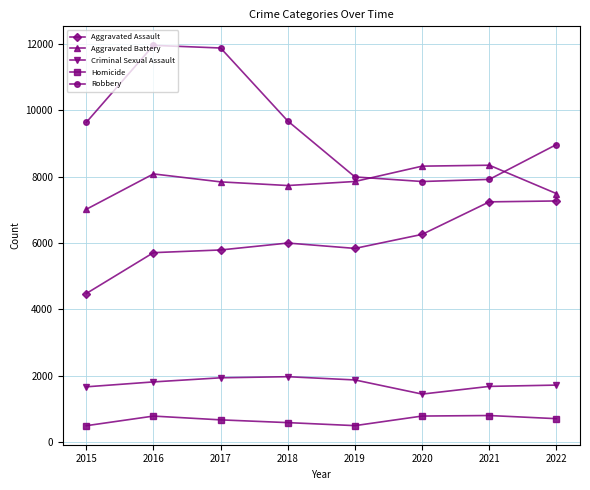

At how many categories does at least one series exceed 1609?

8